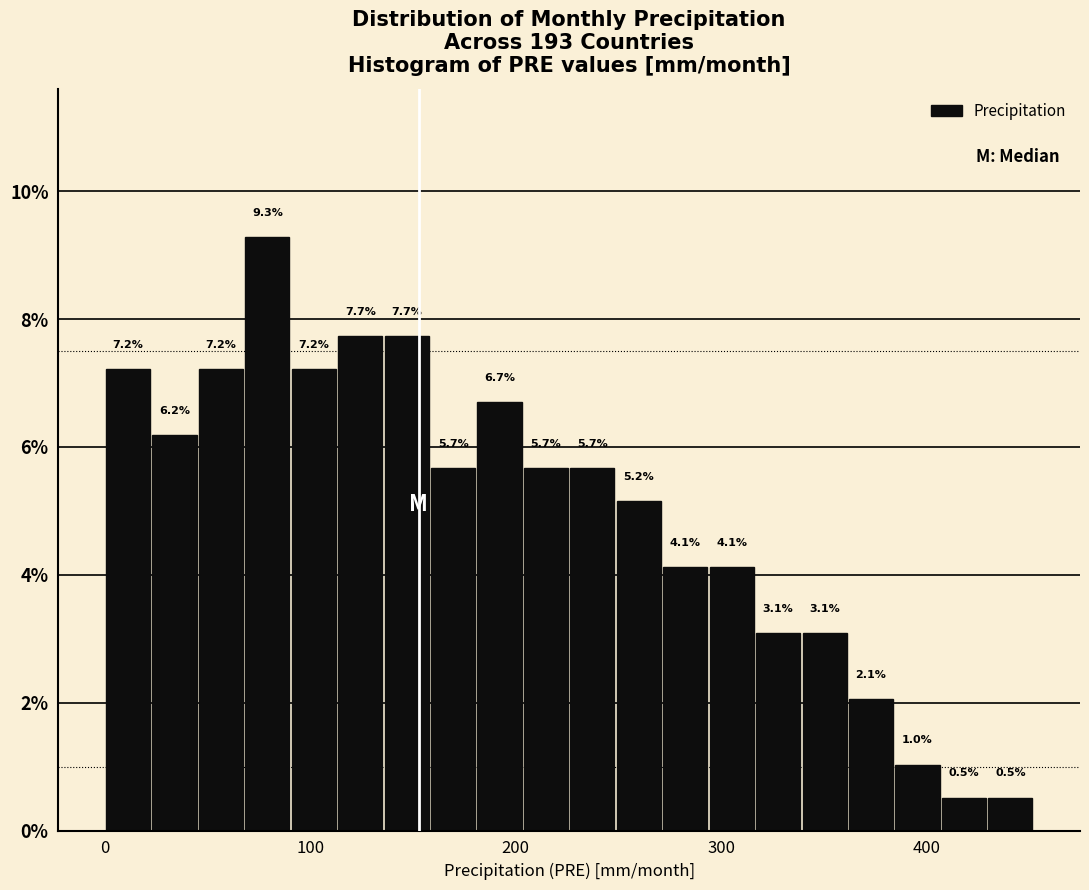

Read against the x-axis, roughly where is the centre of the tallest bar?

80